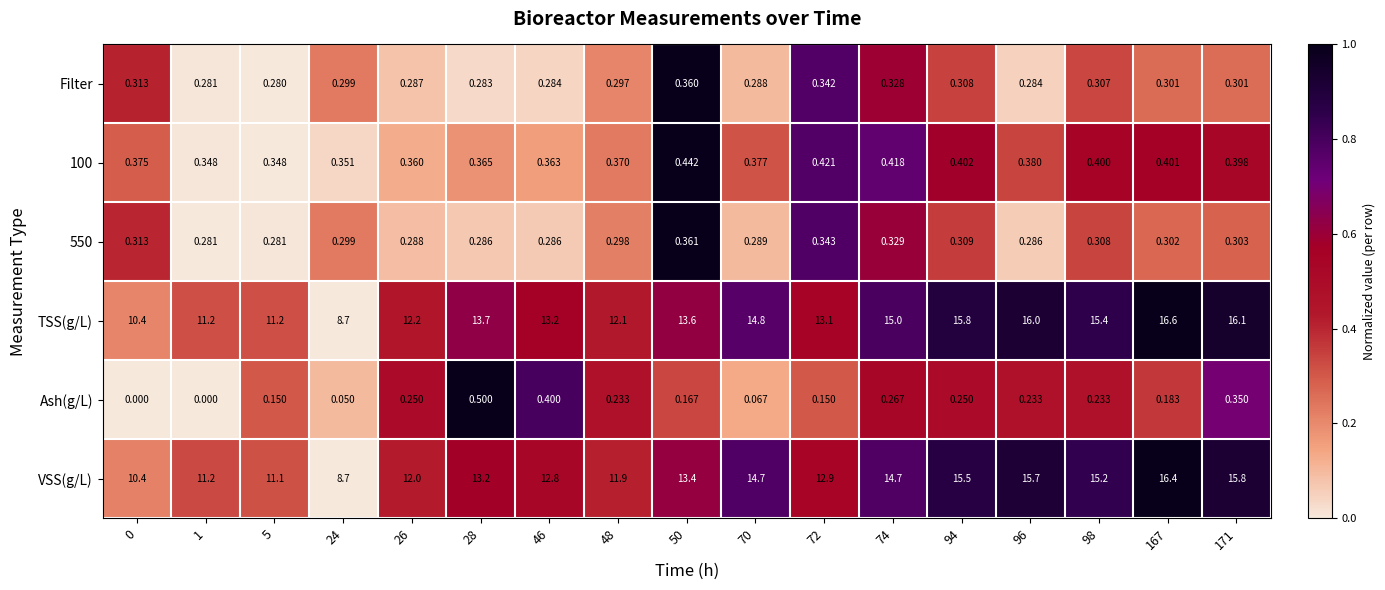

Which series has the largest total across all categories?

TSS(g/L)